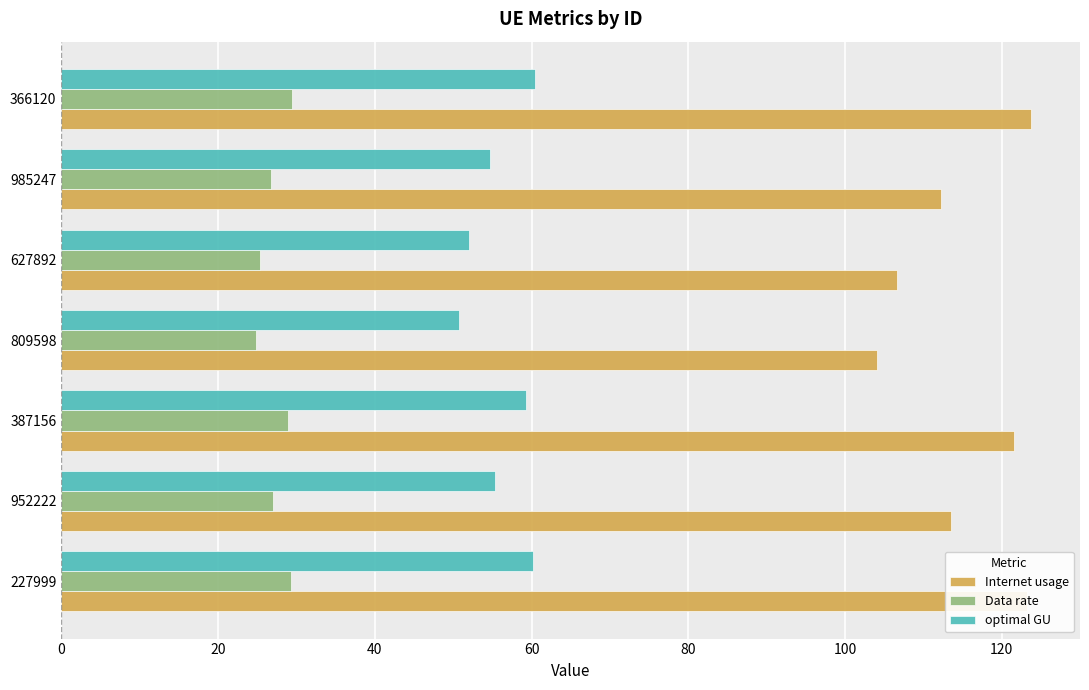

What is the maximum value shown in the chart?

123.8